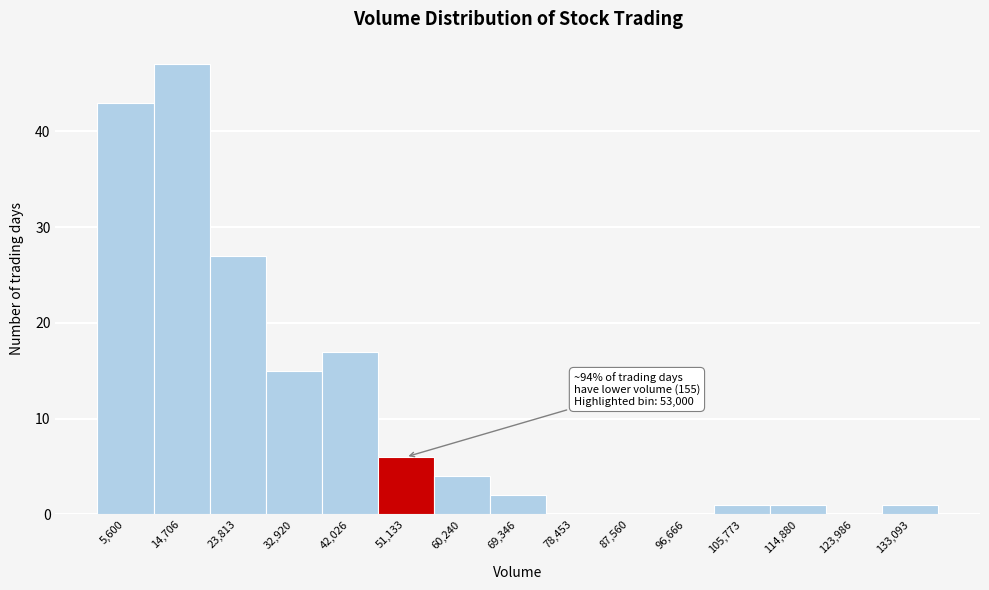

Reading left to right, what are all the values shown in this chart?

5,600=43	14,706=47	23,813=27	32,920=15	42,026=17	51,133=6	60,240=4	69,346=2	78,453=0	87,560=0	96,666=0	105,773=1	114,880=1	123,986=0	133,093=1